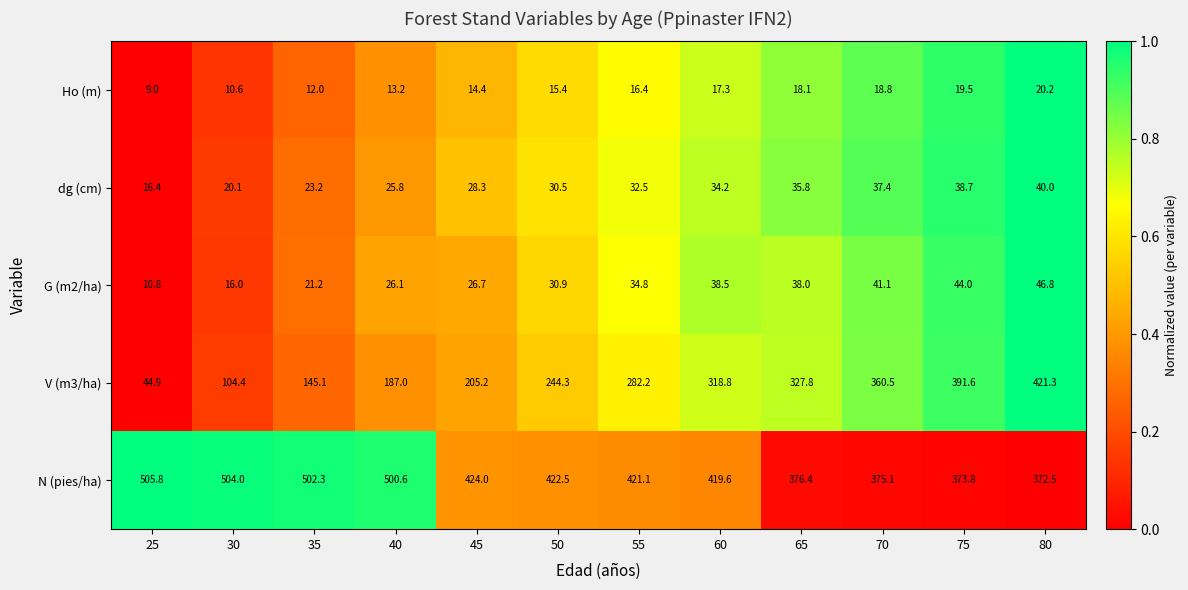

Is it true that G (m2/ha) equals 38.0 at 65?

True